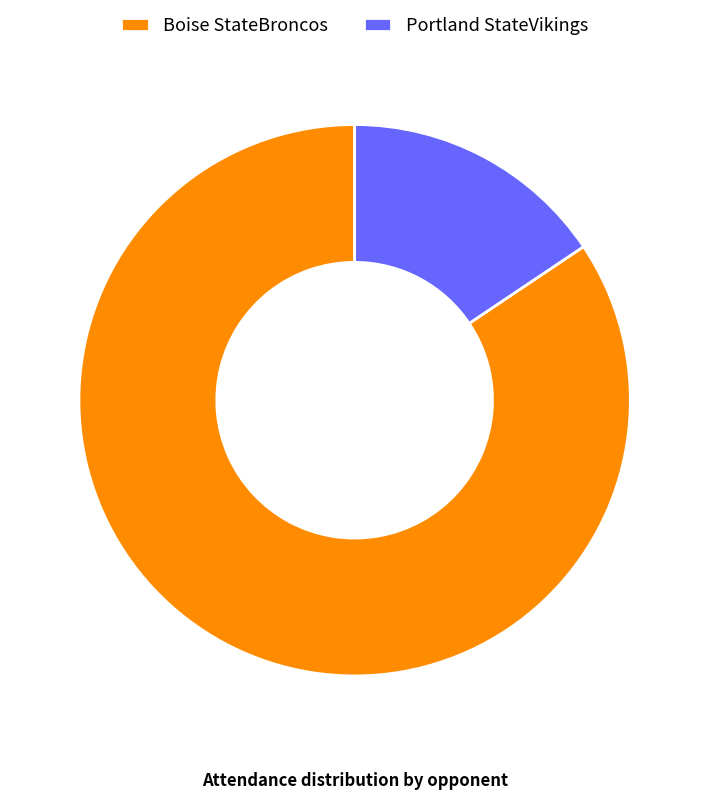

Which slice represents more than half of the pie?

Boise StateBroncos